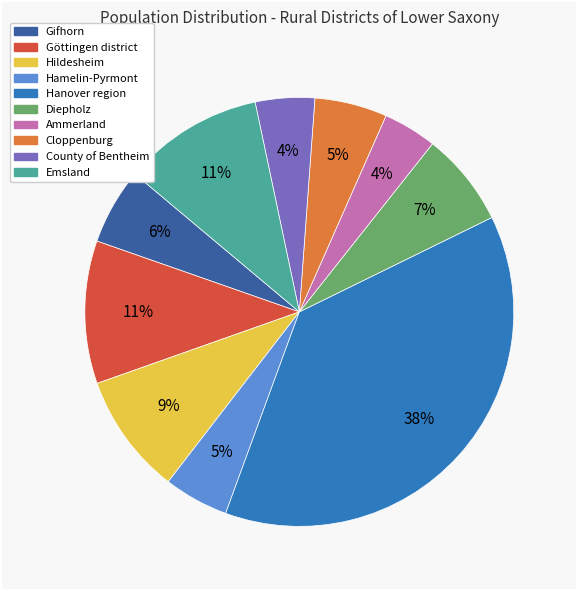

What is the largest slice in the pie chart?

Hanover region